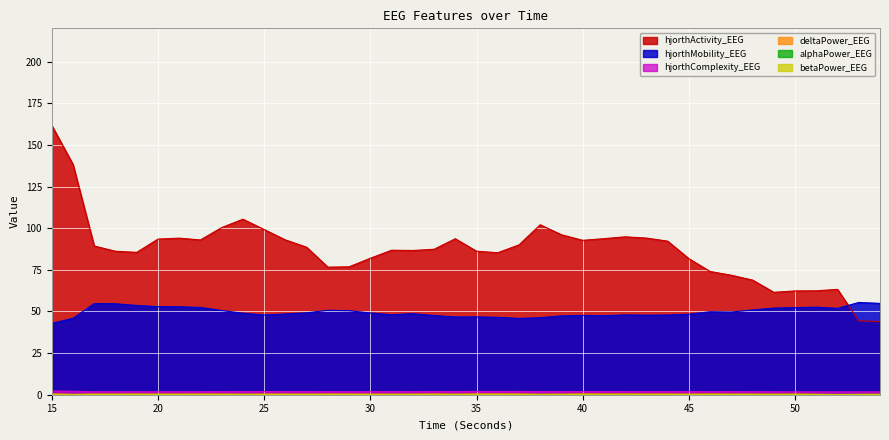

True or false: hjorthActivity_EEG and alphaPower_EEG cross at least once.

False